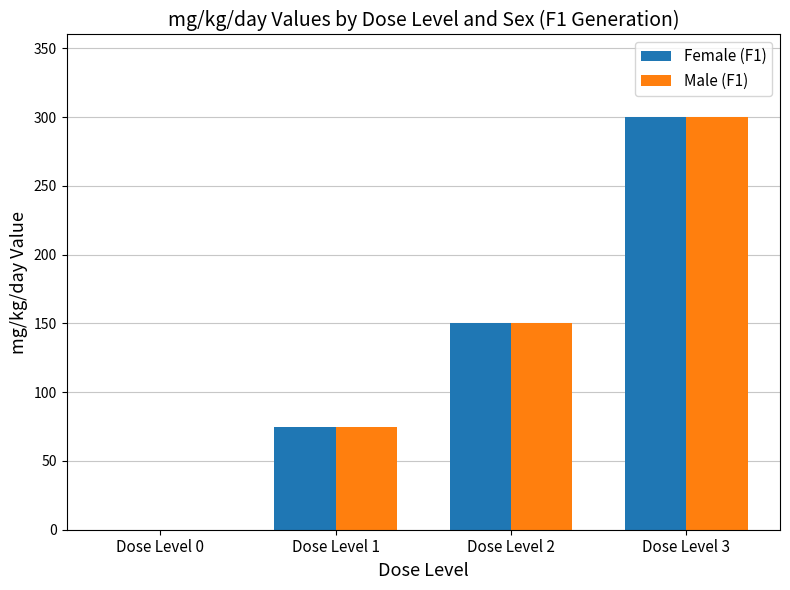

Reading left to right, what are all the values shown in this chart?

Female (F1): Dose Level 0=0	Dose Level 1=75	Dose Level 2=150	Dose Level 3=300
Male (F1): Dose Level 0=0	Dose Level 1=75	Dose Level 2=150	Dose Level 3=300